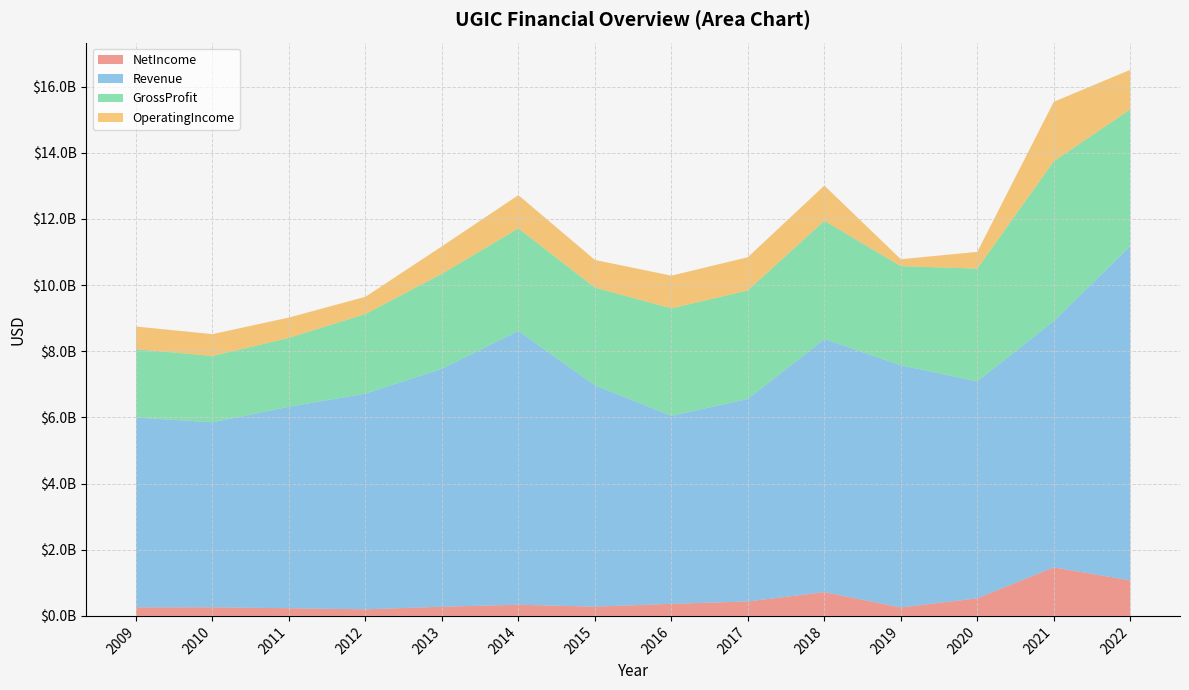

Reading right to left, transcribe all the data shown in this chart.

NetIncome: 2022=1073000000	2021=1467000000	2020=532000000	2019=256200000	2018=719000000	2017=436600000	2016=364700000	2015=281000000	2014=337200000	2013=278100000	2012=199400000	2011=232900000	2010=261000000	2009=258500000
Revenue: 2022=10106000000	2021=7447000000	2020=6559000000	2019=7320400000	2018=7651200000	2017=6120700000	2016=5685700000	2015=6691100000	2014=8277300000	2013=7194700000	2012=6519200000	2011=6091300000	2010=5591400000	2009=5737800000
GrossProfit: 2022=4133000000	2021=4833000000	2020=3410000000	2019=2997300000	2018=3576300000	2017=3283400000	2016=3248200000	2015=2954600000	2014=3101600000	2013=2870300000	2012=2408000000	2011=2080400000	2010=2007400000	2009=2067200000
OperatingIncome: 2022=1198000000	2021=1797000000	2020=505000000	2019=210200000	2018=1064100000	2017=1004200000	2016=988000000	2015=834900000	2014=1005600000	2013=831100000	2012=521300000	2011=616000000	2010=659200000	2009=685300000